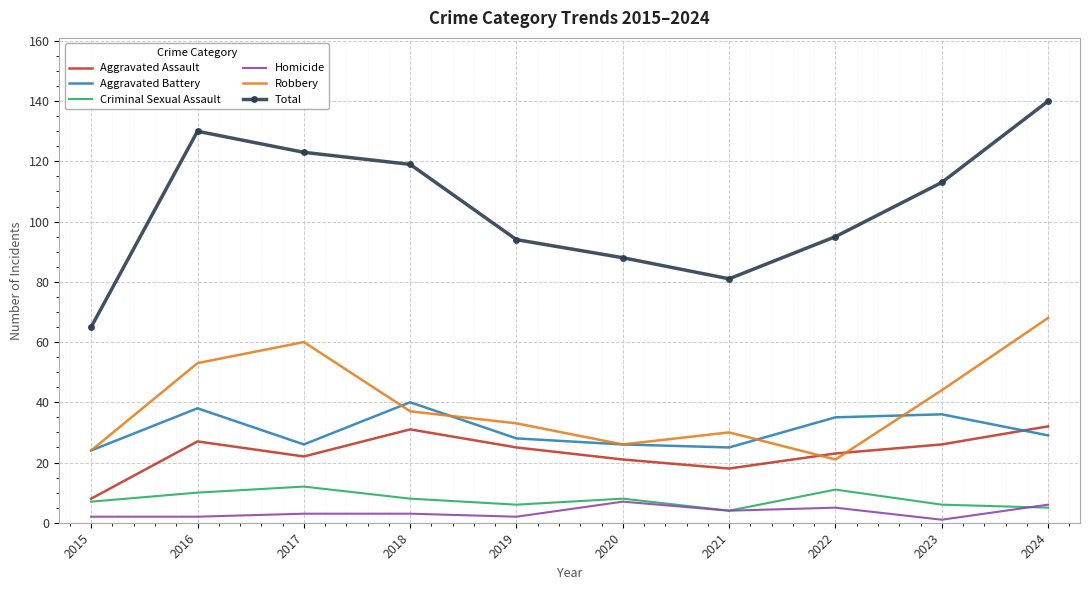

Reading left to right, transcribe all the data shown in this chart.

Aggravated Assault: 8	27	22	31	25	21	18	23	26	32
Aggravated Battery: 24	38	26	40	28	26	25	35	36	29
Criminal Sexual Assault: 7	10	12	8	6	8	4	11	6	5
Homicide: 2	2	3	3	2	7	4	5	1	6
Robbery: 24	53	60	37	33	26	30	21	44	68
Total: 65	130	123	119	94	88	81	95	113	140